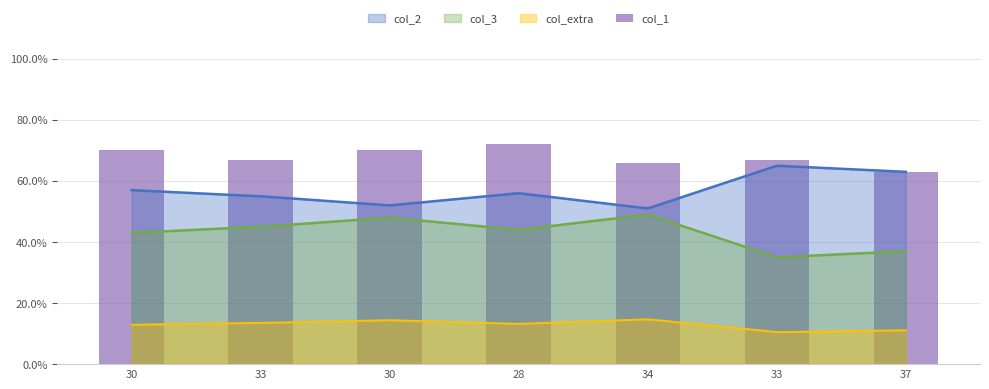

How many values are between 0 and 1?

7